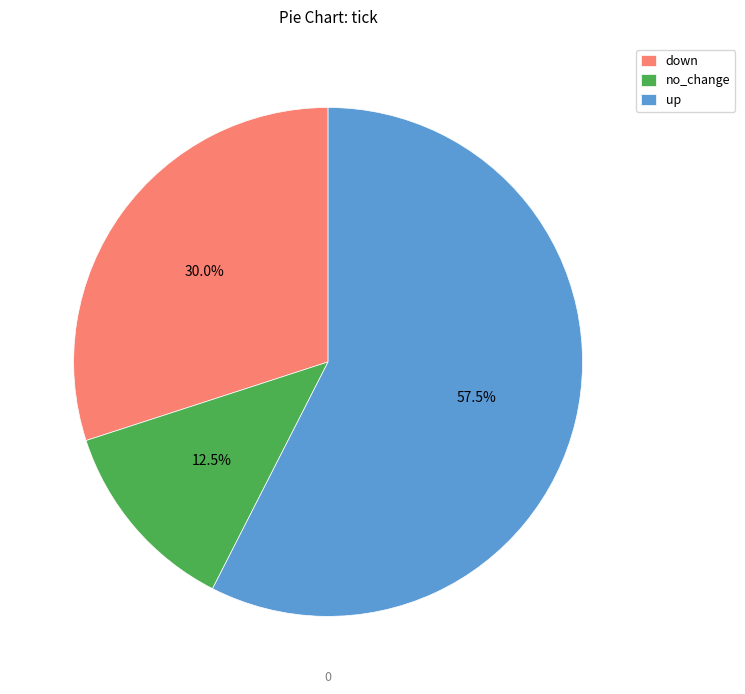

Which slice is the smallest?

no_change